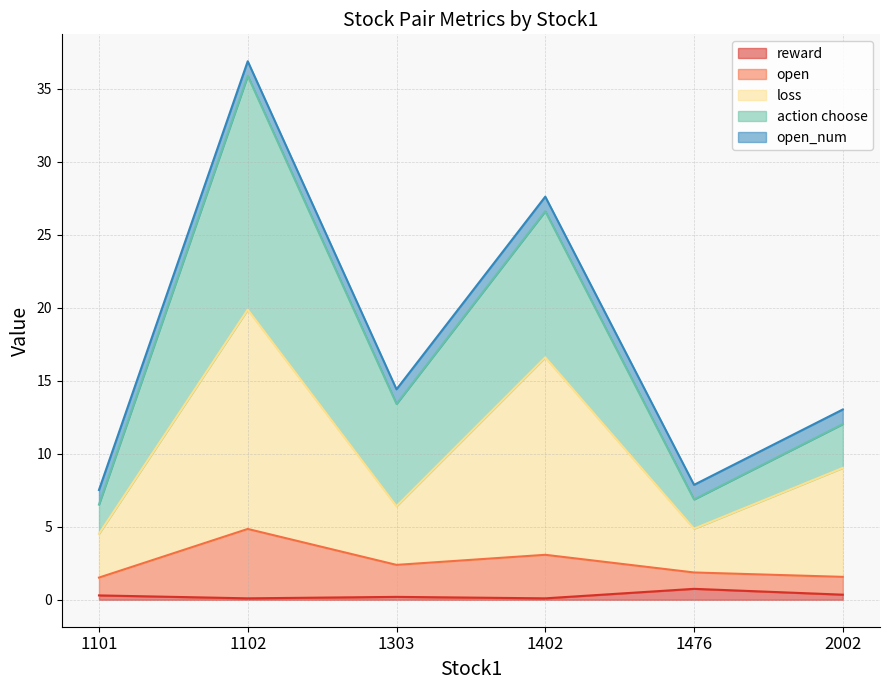

What are all the series names shown in the legend?

reward, open, loss, action choose, open_num